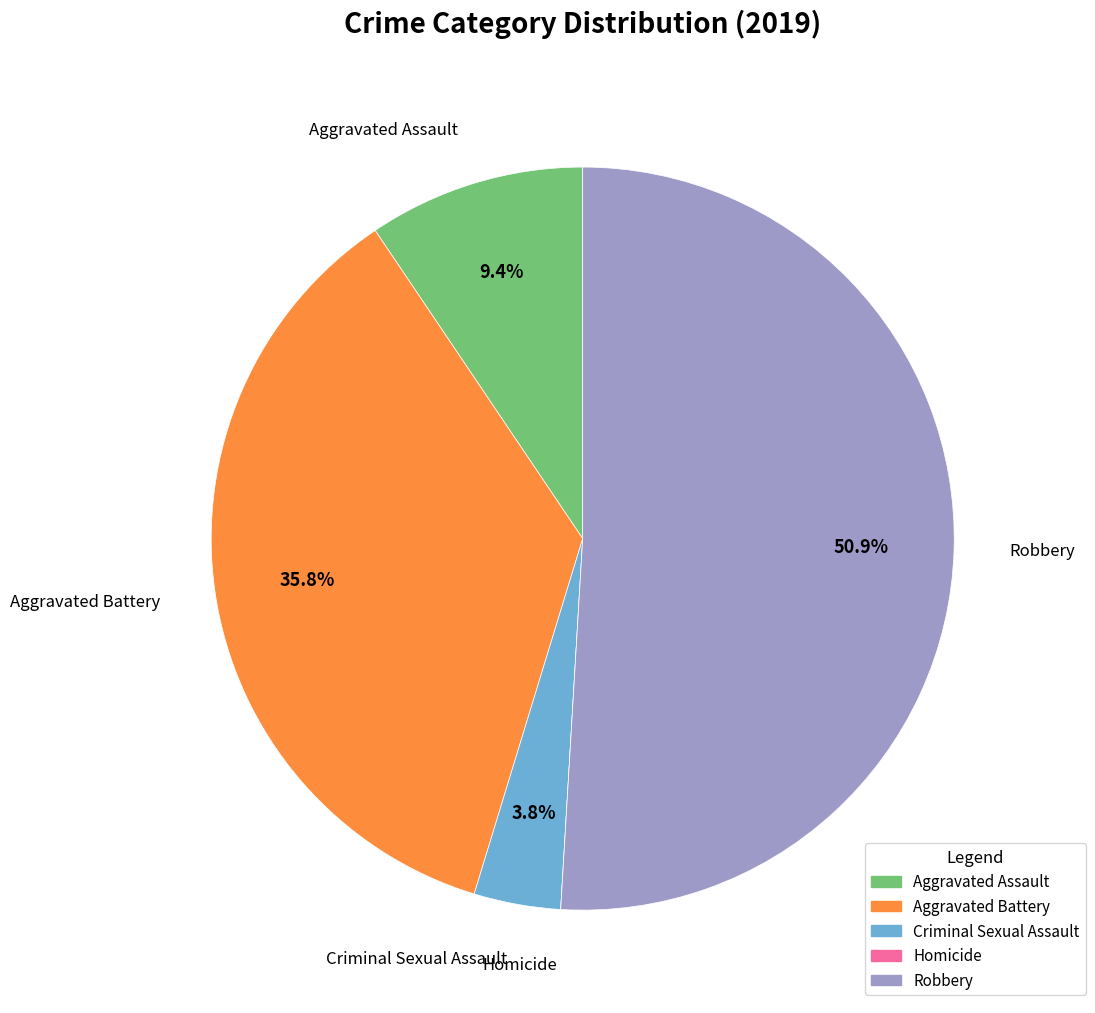

Is Aggravated Assault the majority of the pie?

No